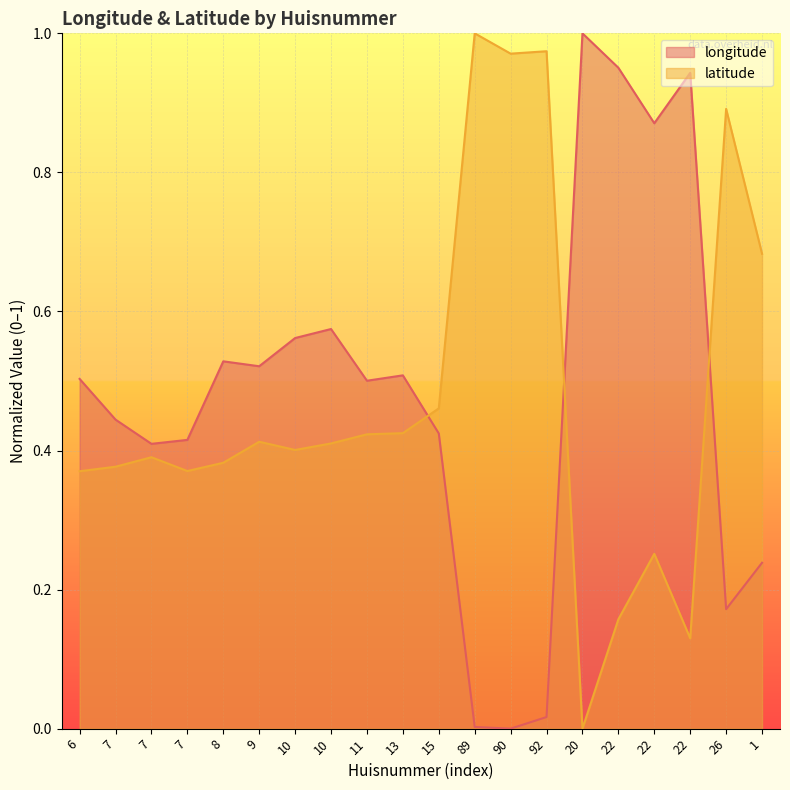

What is the sum of all longitude values?

9.6